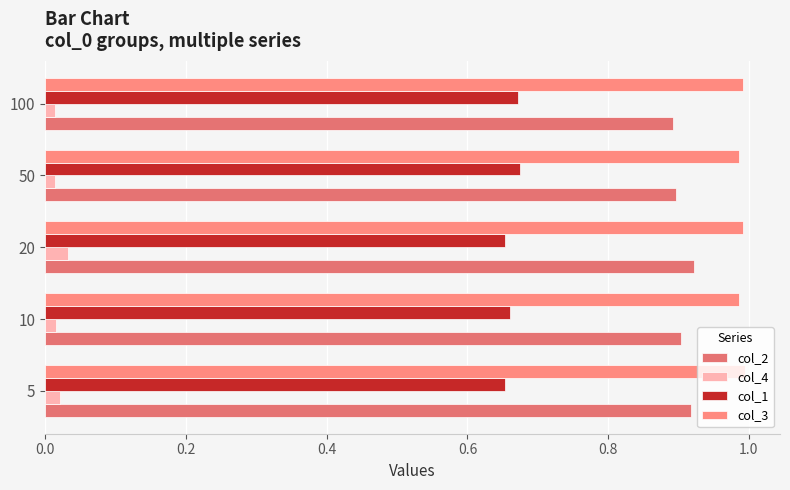

List the series in order of their peak value, lowest first.

col_4, col_1, col_2, col_3